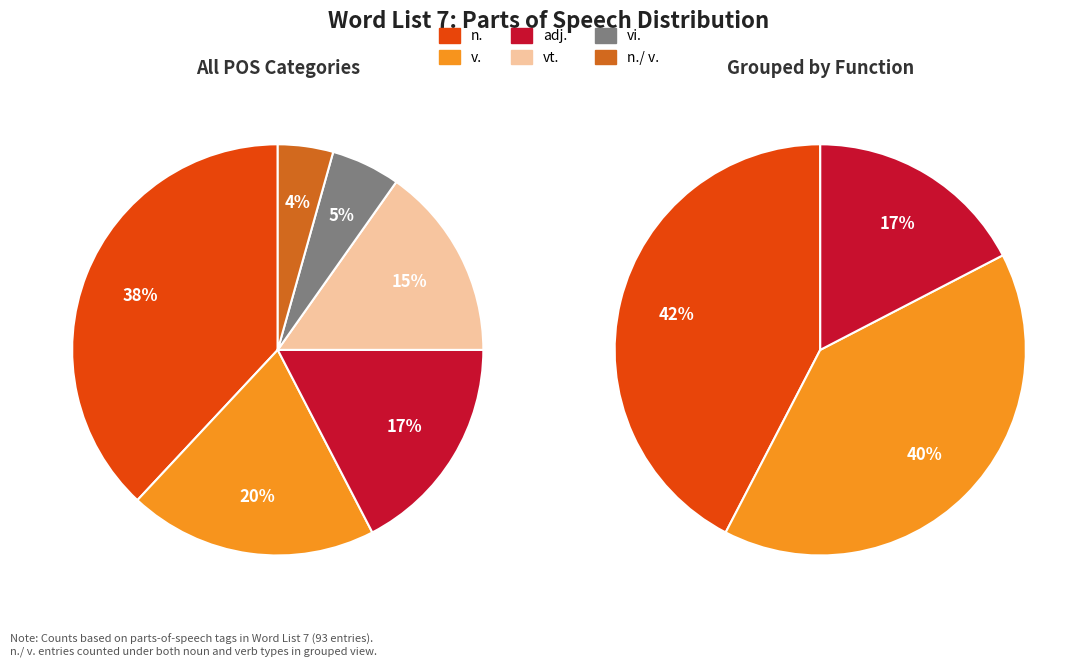

Which category has the biggest portion of the pie?

n.